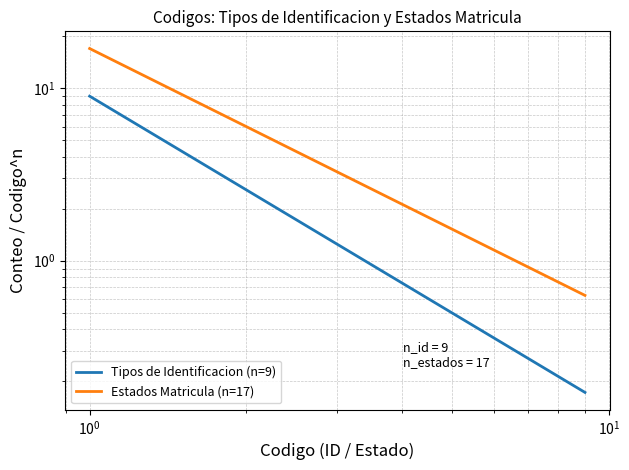

How many distinct data groups are displayed?

2